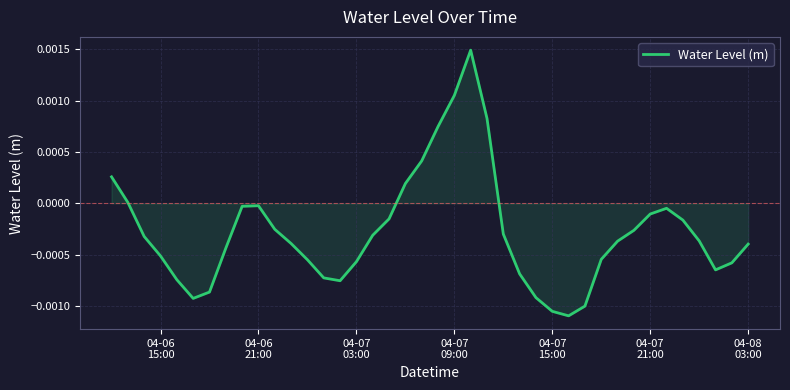

Does the chart have visible grid lines?

Yes